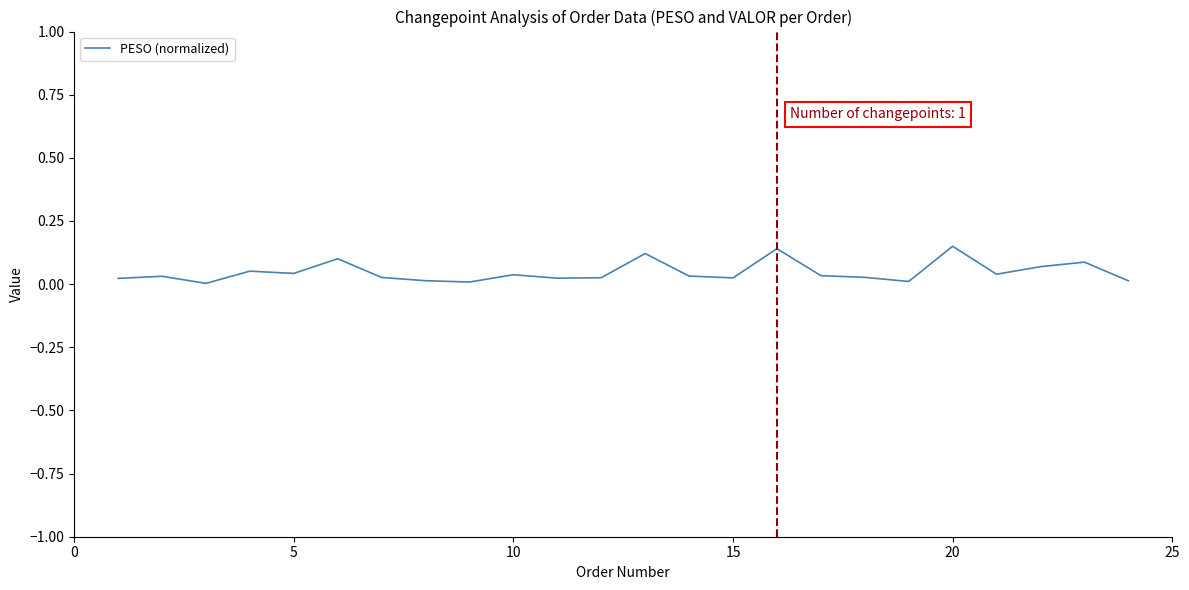

How many lines are shown in the chart?

1